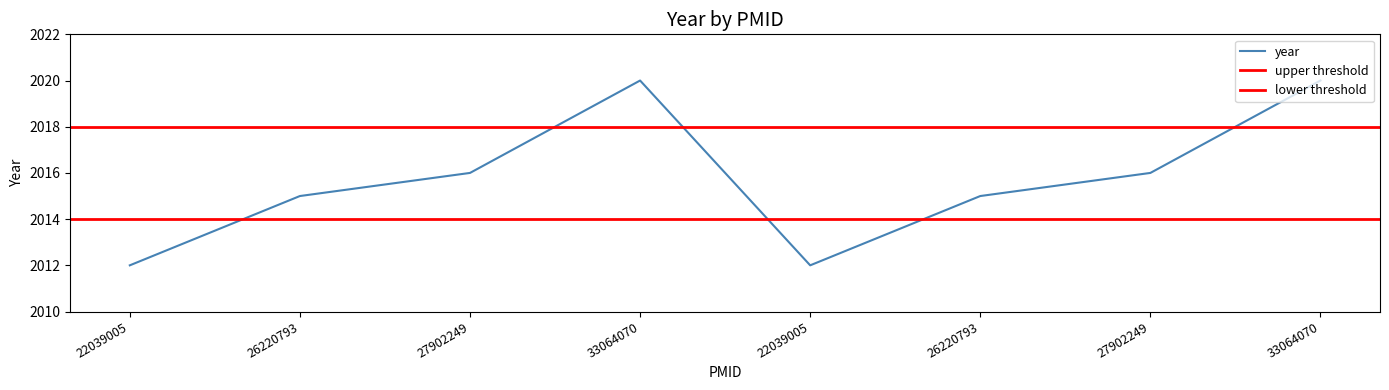

What is the difference between the maximum and minimum values?

8